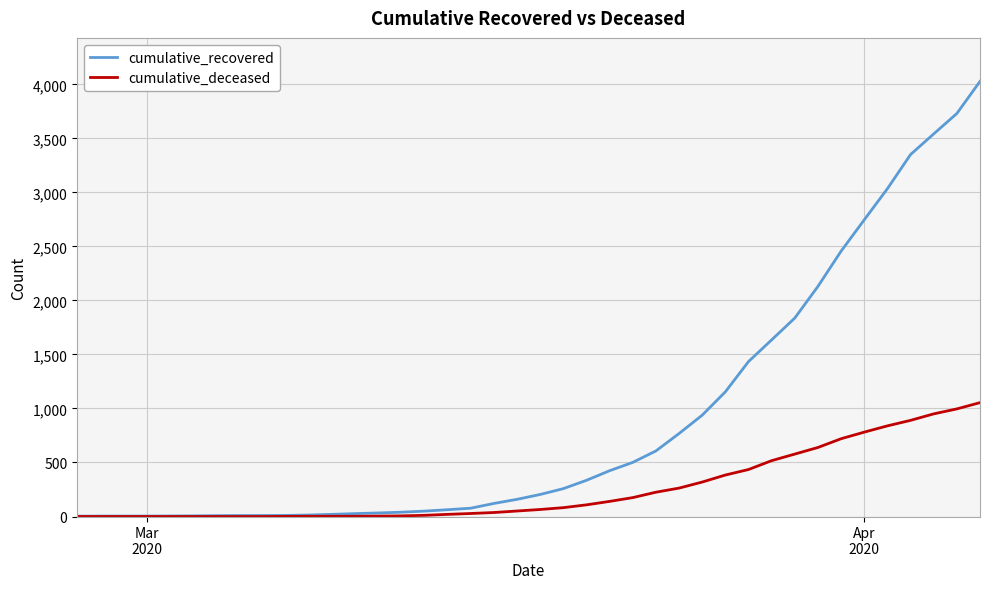

Rank the series by their average value, from highest to lowest.

cumulative_recovered, cumulative_deceased